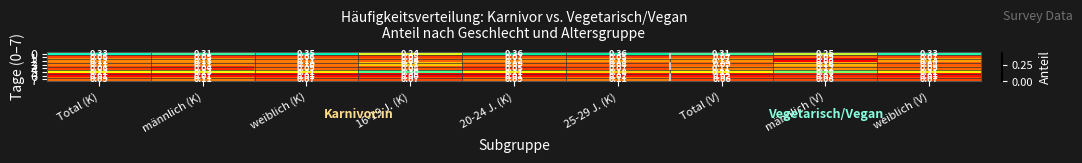

At which label is 4 closest to 0?

männlich (K)